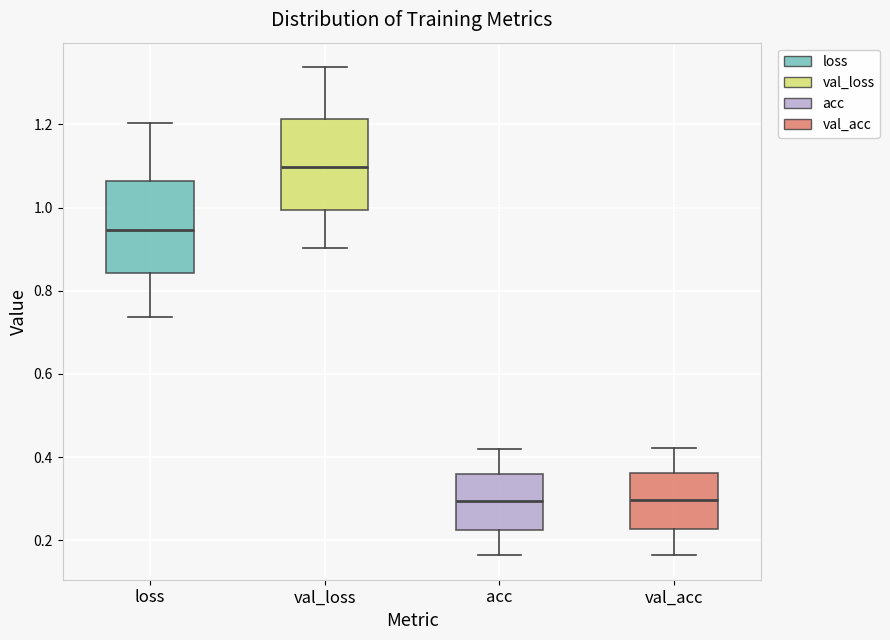

Reading left to right, read every box against the y-axis: the position of its median line, the range the box covers, and the ends of its whiskers. The values are not printed on the chart, so give them approximately, as read against the axis.

loss: median 0.94, box 0.84 to 1.06, whiskers 0.74 to 1.20
val_loss: median 1.10, box 1.00 to 1.22, whiskers 0.90 to 1.34
acc: median 0.30, box 0.22 to 0.36, whiskers 0.16 to 0.42
val_acc: median 0.30, box 0.22 to 0.36, whiskers 0.16 to 0.42